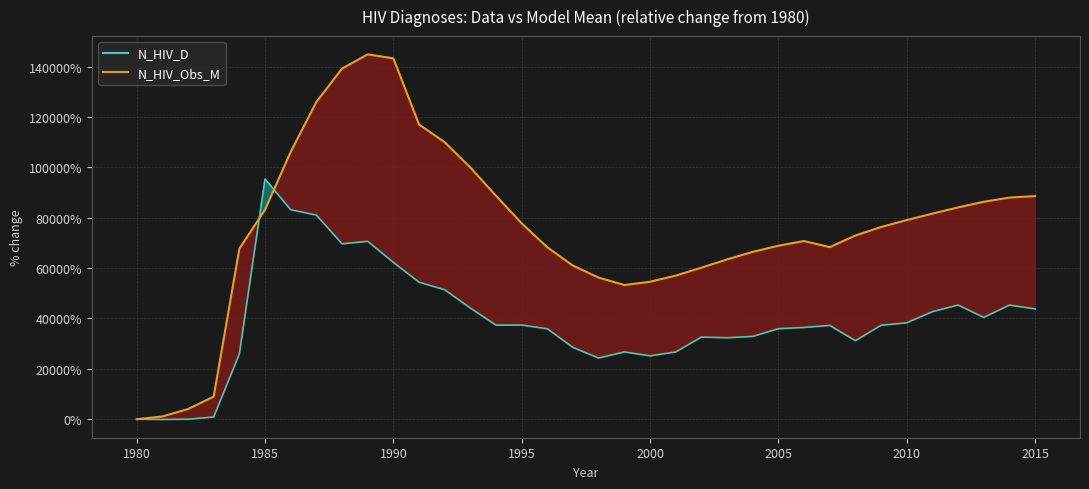

Count the number of categories in the chart.

36